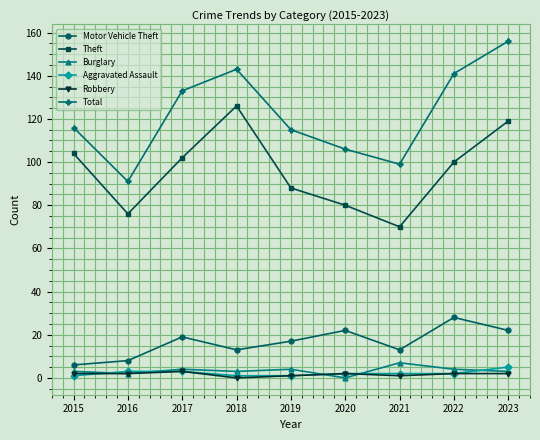

What is the value of the Aggravated Assault point at the 9th from the left?

5